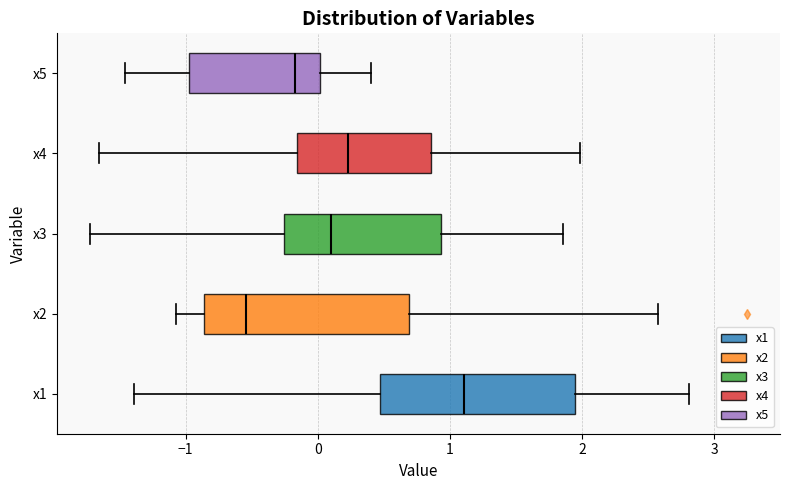

Reading bottom to top, read every box against the x-axis: the position of its median line, the range the box covers, and the ends of its whiskers. The values are not printed on the chart, so give them approximately, as read against the axis.

x1: median 1.1, box 0.5 to 1.9, whiskers -1.4 to 2.8
x2: median -0.5, box -0.9 to 0.7, whiskers -1.1 to 2.6
x3: median 0.1, box -0.3 to 0.9, whiskers -1.7 to 1.9
x4: median 0.2, box -0.2 to 0.9, whiskers -1.7 to 2.0
x5: median -0.2, box -1.0 to 0.0, whiskers -1.5 to 0.4